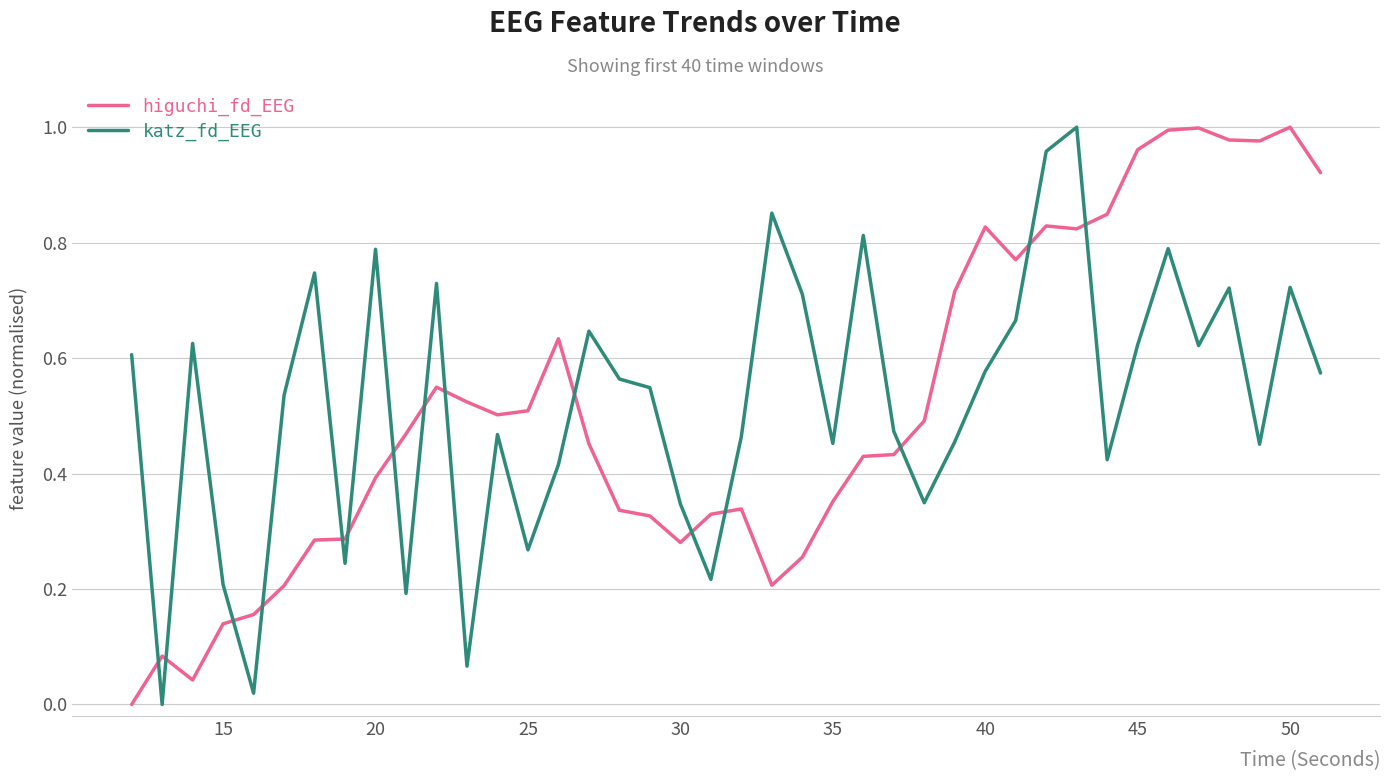

True or false: higuchi_fd_EEG and katz_fd_EEG intersect in this chart.

True